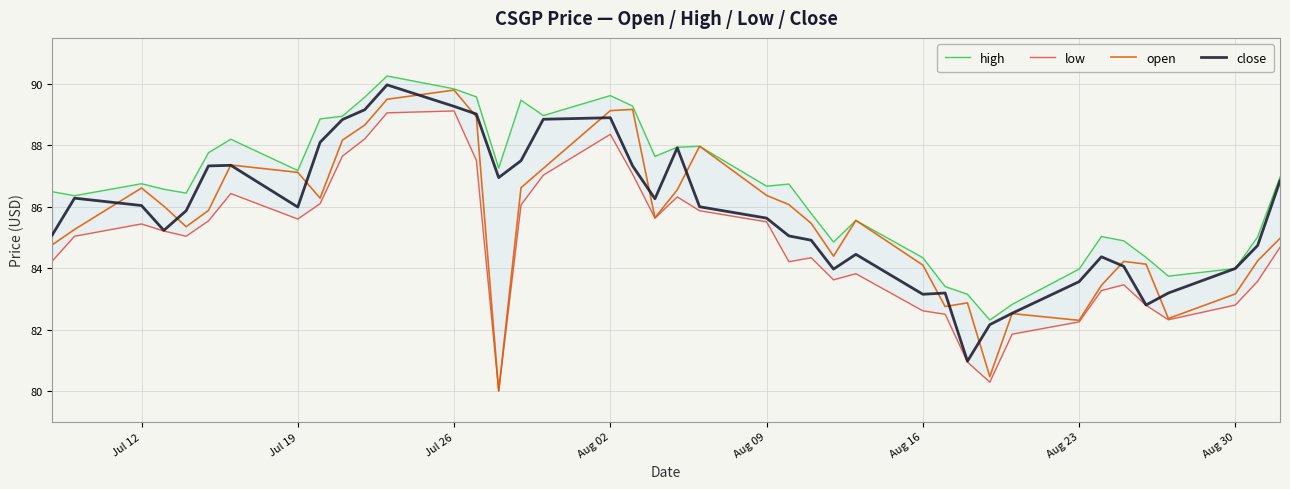

What is the minimum value for open?

80.0